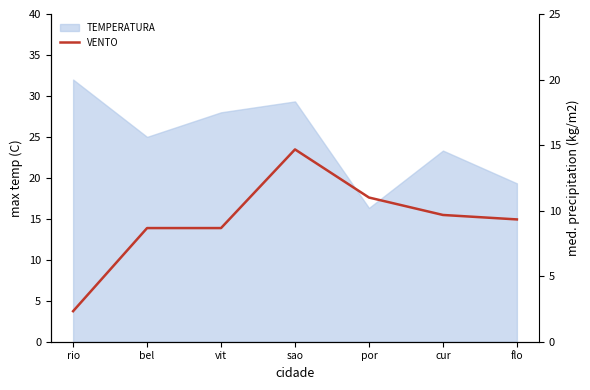

Reading right to left, transcribe all the data shown in this chart.

9.3	9.7	11.0	14.7	8.7	8.7	2.3